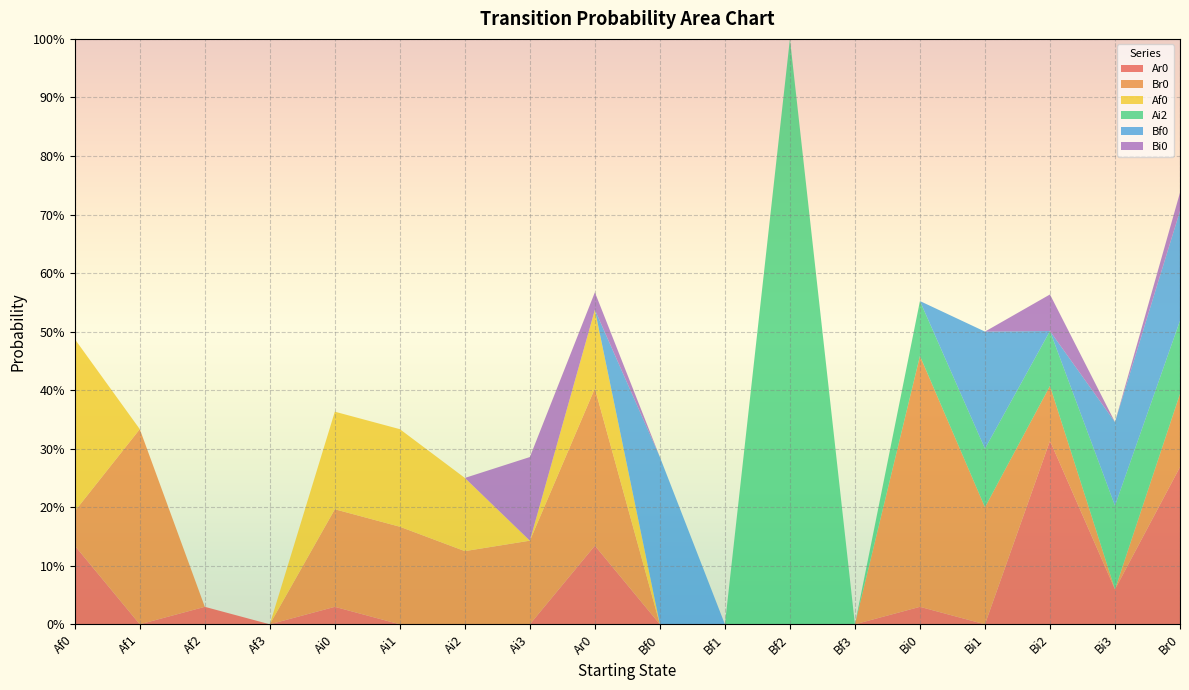

Reading left to right, extract all data points from this chart.

Ar0: Af0=0.1	Af1=0.0	Af2=0.0	Af3=0.0	Ai0=0.0	Ai1=0.0	Ai2=0.0	Ai3=0.0	Ar0=0.1	Bf0=0.0	Bf1=0.0	Bf2=0.0	Bf3=0.0	Bi0=0.0	Bi1=0.0	Bi2=0.3	Bi3=0.1	Br0=0.3
Br0: Af0=0.1	Af1=0.3	Af2=0.0	Af3=0.0	Ai0=0.2	Ai1=0.2	Ai2=0.1	Ai3=0.1	Ar0=0.3	Bf0=0.0	Bf1=0.0	Bf2=0.0	Bf3=0.0	Bi0=0.4	Bi1=0.2	Bi2=0.1	Bi3=0.0	Br0=0.1
Af0: Af0=0.3	Af1=0.0	Af2=0.0	Af3=0.0	Ai0=0.2	Ai1=0.2	Ai2=0.1	Ai3=0.0	Ar0=0.1	Bf0=0.0	Bf1=0.0	Bf2=0.0	Bf3=0.0	Bi0=0.0	Bi1=0.0	Bi2=0.0	Bi3=0.0	Br0=0.0
Ai2: Af0=0.0	Af1=0.0	Af2=0.0	Af3=0.0	Ai0=0.0	Ai1=0.0	Ai2=0.0	Ai3=0.0	Ar0=0.0	Bf0=0.0	Bf1=0.0	Bf2=1.0	Bf3=0.0	Bi0=0.1	Bi1=0.1	Bi2=0.1	Bi3=0.1	Br0=0.1
Bf0: Af0=0.0	Af1=0.0	Af2=0.0	Af3=0.0	Ai0=0.0	Ai1=0.0	Ai2=0.0	Ai3=0.0	Ar0=0.0	Bf0=0.3	Bf1=0.0	Bf2=0.0	Bf3=0.0	Bi0=0.0	Bi1=0.2	Bi2=0.0	Bi3=0.1	Br0=0.2
Bi0: Af0=0.0	Af1=0.0	Af2=0.0	Af3=0.0	Ai0=0.0	Ai1=0.0	Ai2=0.0	Ai3=0.1	Ar0=0.0	Bf0=0.0	Bf1=0.0	Bf2=0.0	Bf3=0.0	Bi0=0.0	Bi1=0.0	Bi2=0.1	Bi3=0.0	Br0=0.0